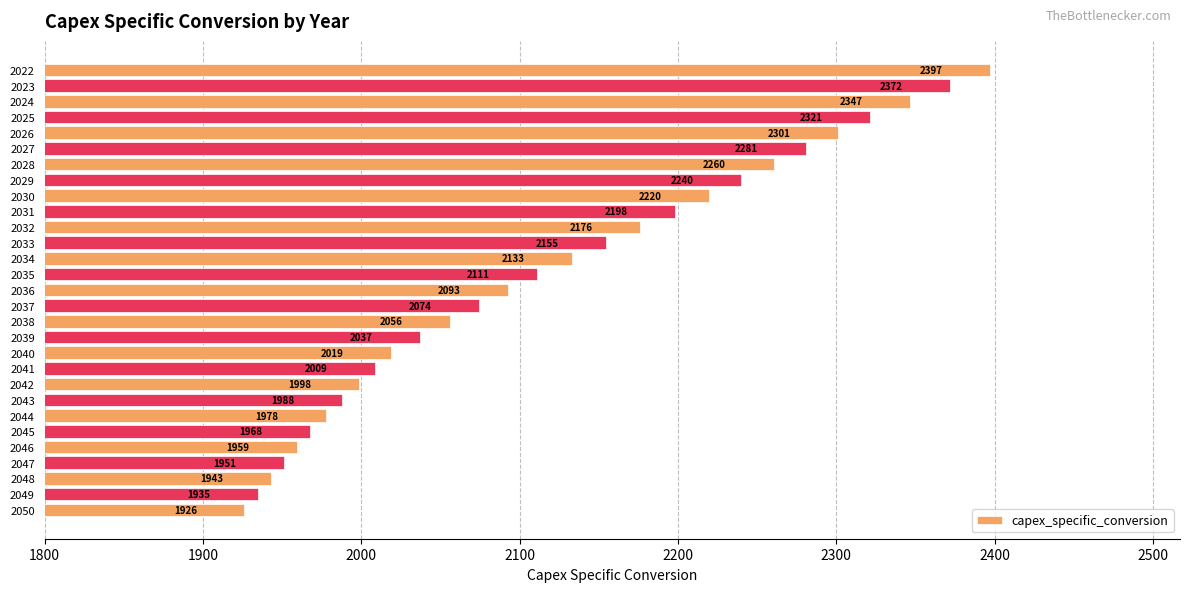

Where is the data nearest to the value 2161?

2033